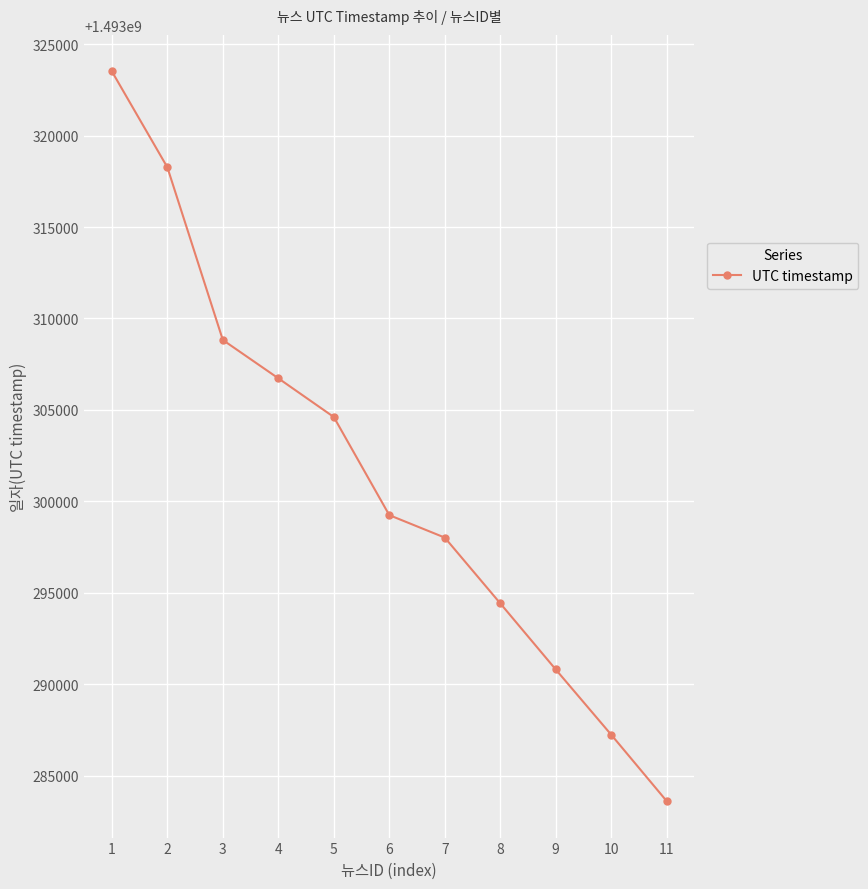

Which category has the highest value across all series?

1